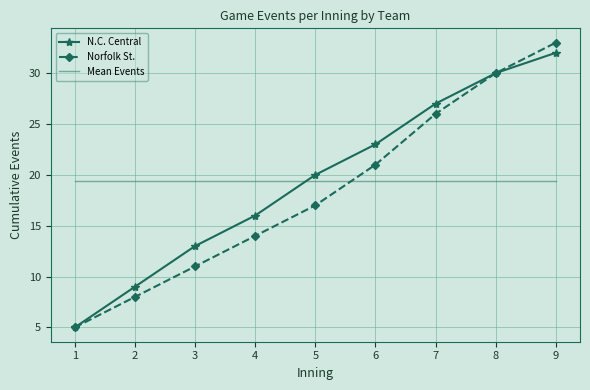

What is the average value of the Mean Events series?

19.4